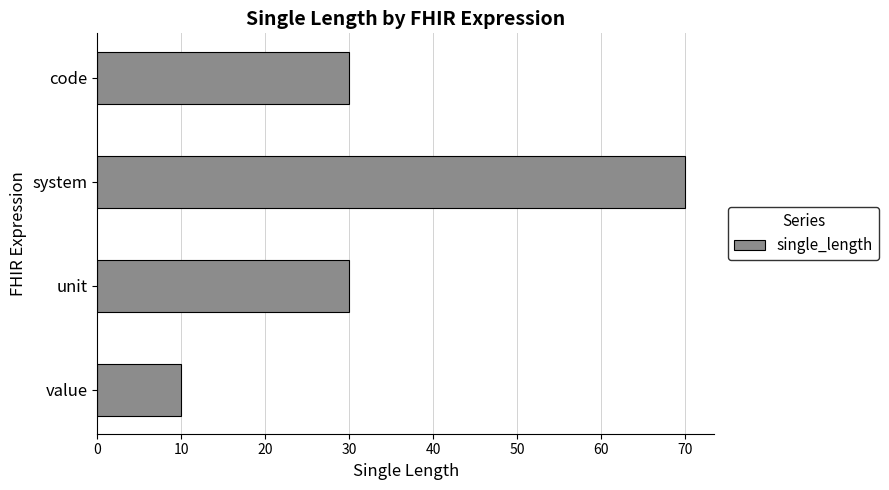

True or false: the data shows 54 at unit.

False